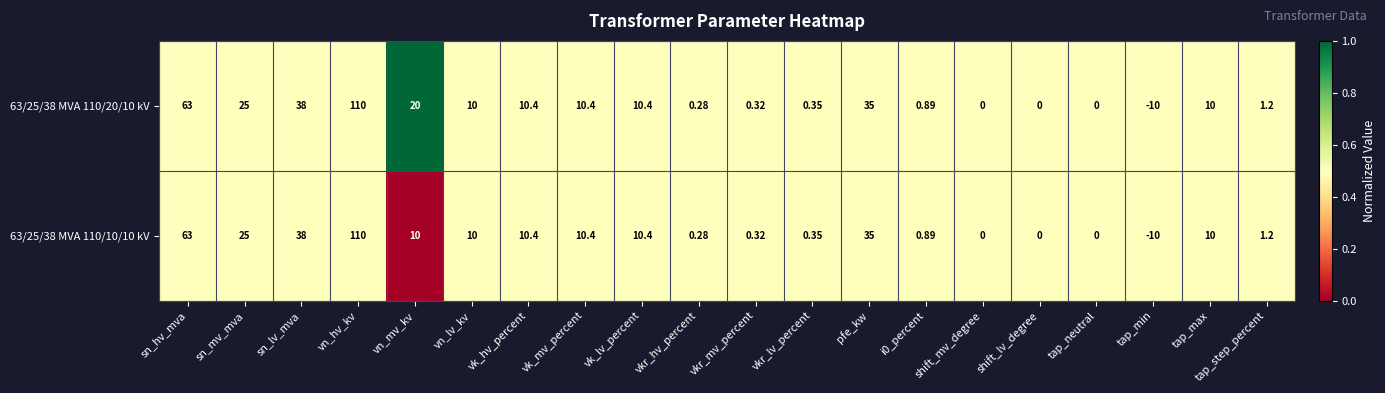

Which series changed the most between sn_hv_mva and vn_mv_kv?

63/25/38 MVA 110/10/10 kV